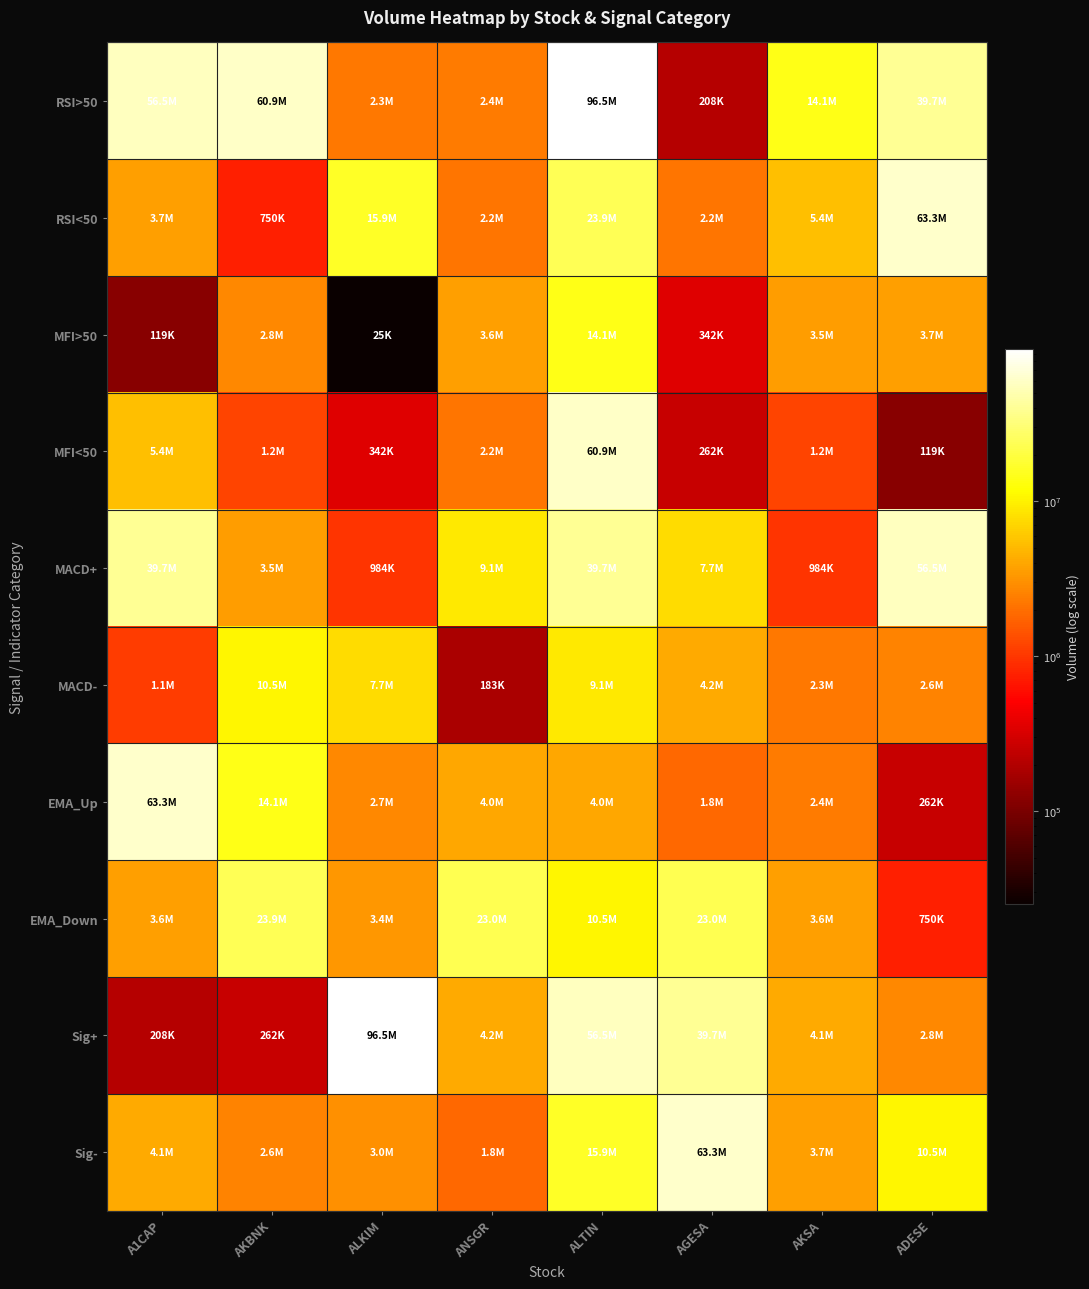

Between ANSGR and ADESE, which is larger?

ADESE